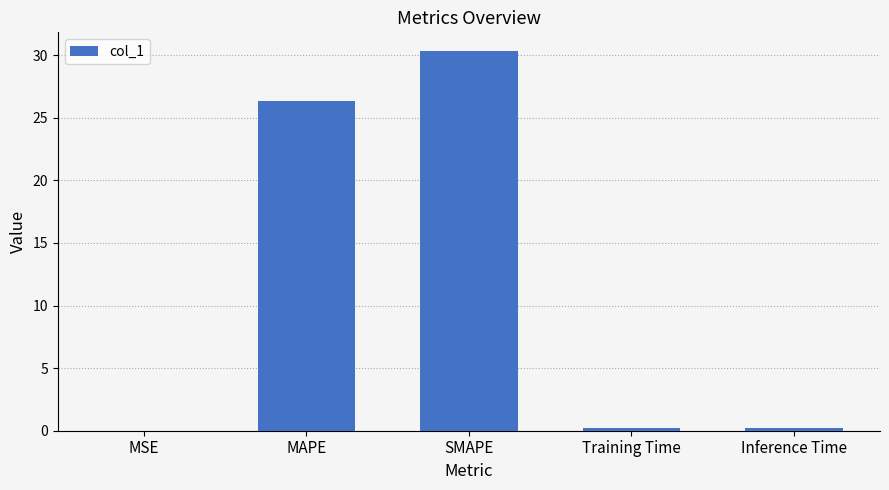

What is the sum of all values?

57.0